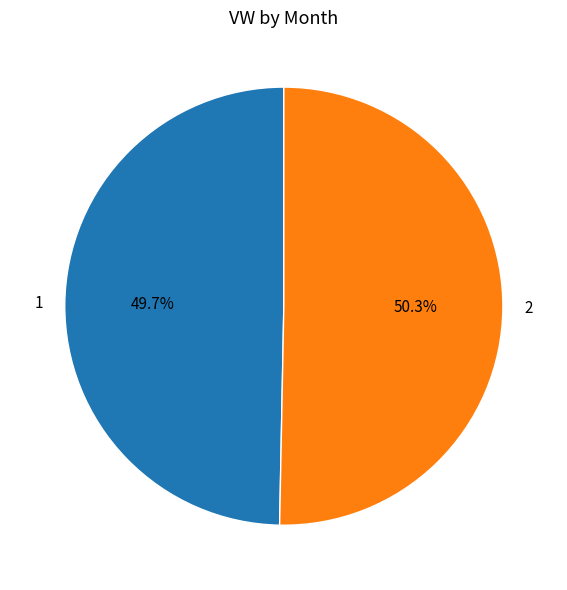

To the nearest percent, what percentage of the pie is 1?

50%